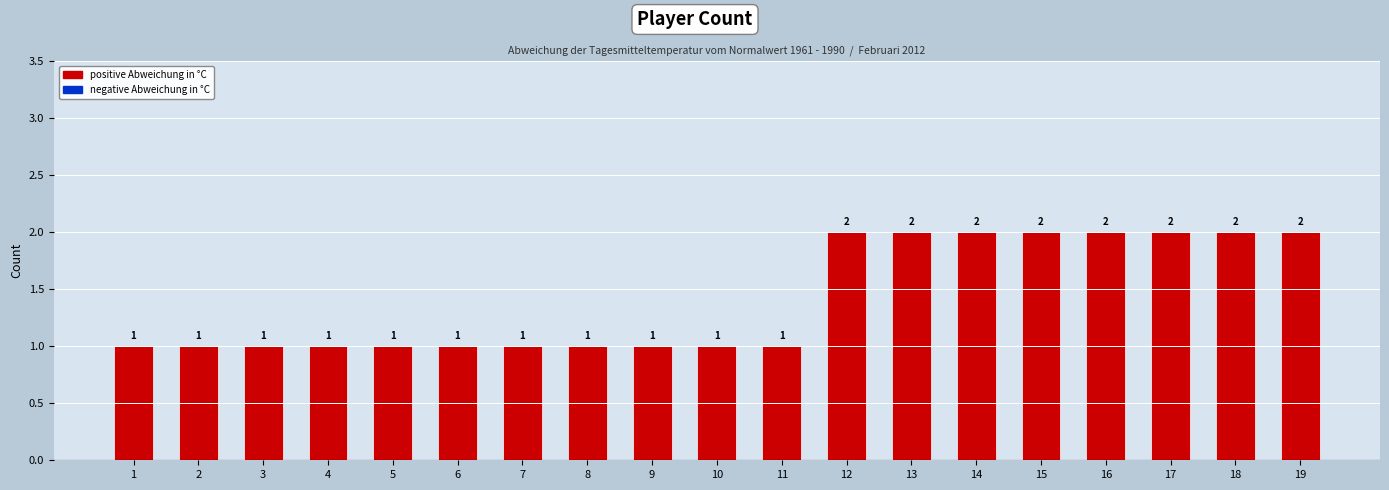

What is the maximum value shown in the chart?

2